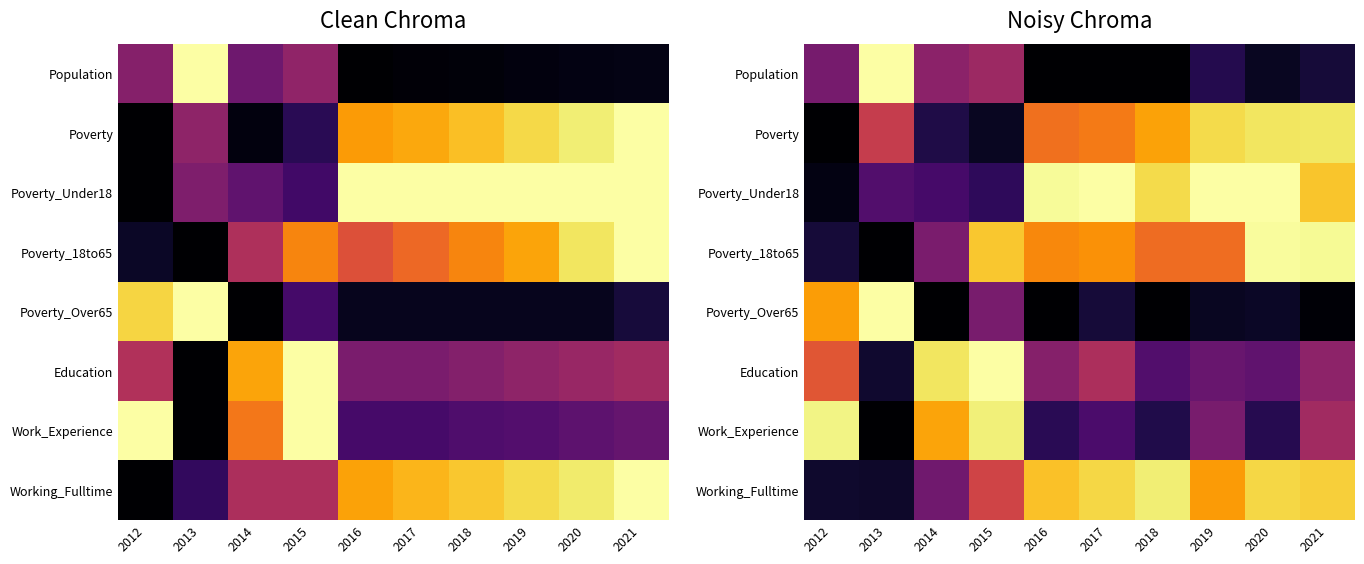

Between 2018 and 2020, which is larger?

2020